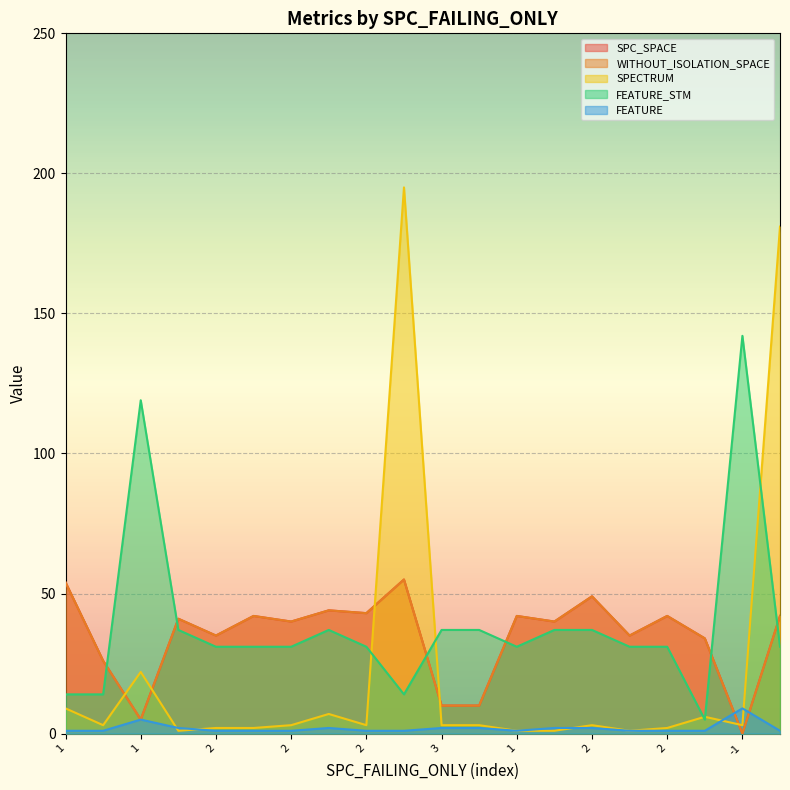

How many series are shown in this chart?

5